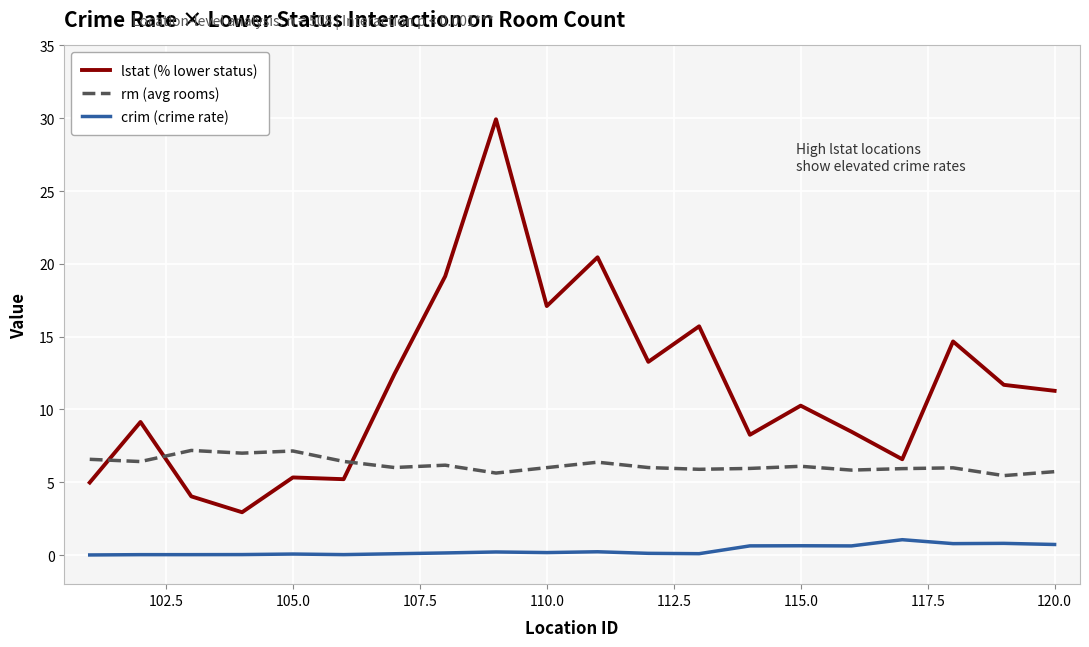

Does the chart display data point markers on the line(s)?

No